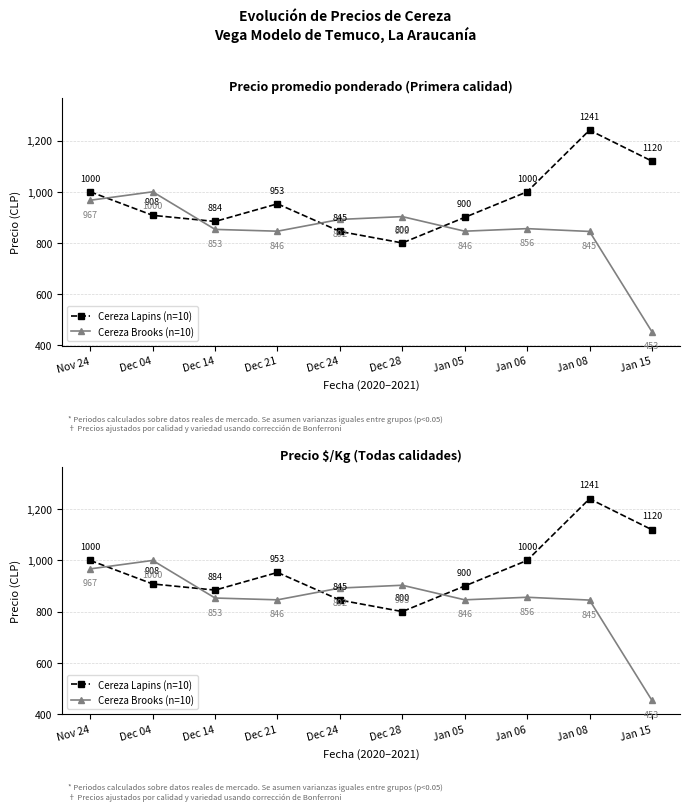

What is the average value of the Cereza Brooks (n=10) series?

846